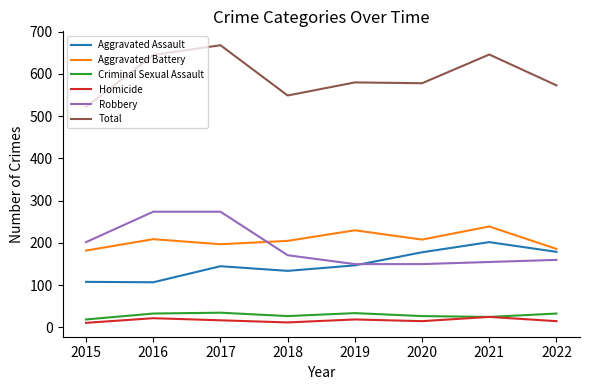

What is the spread (max minus min) of values at 2021?

621